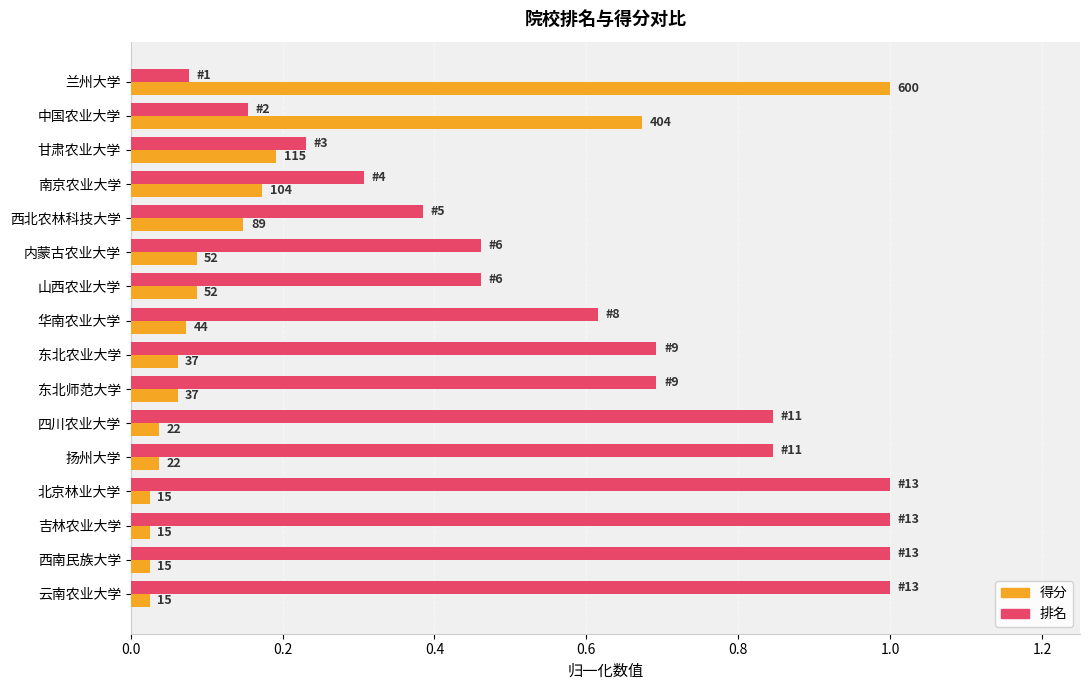

Which series has the largest range (max minus min)?

得分